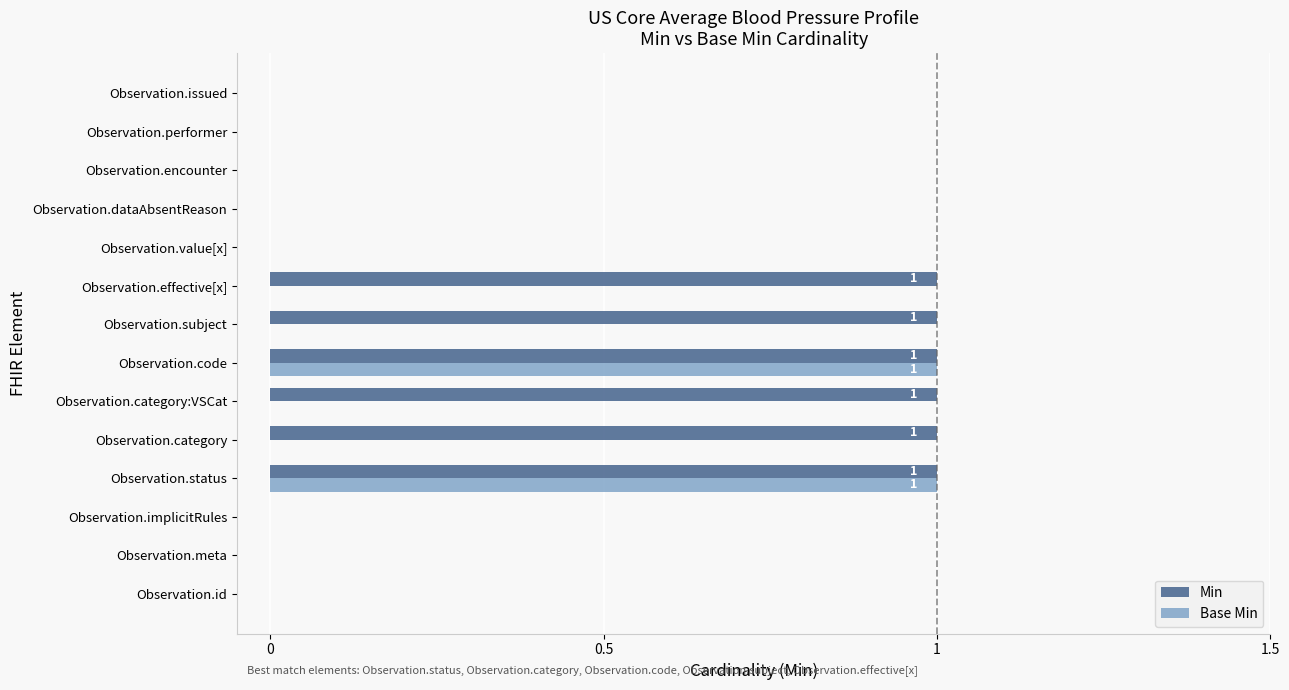

What is the sum of all Min values?

6